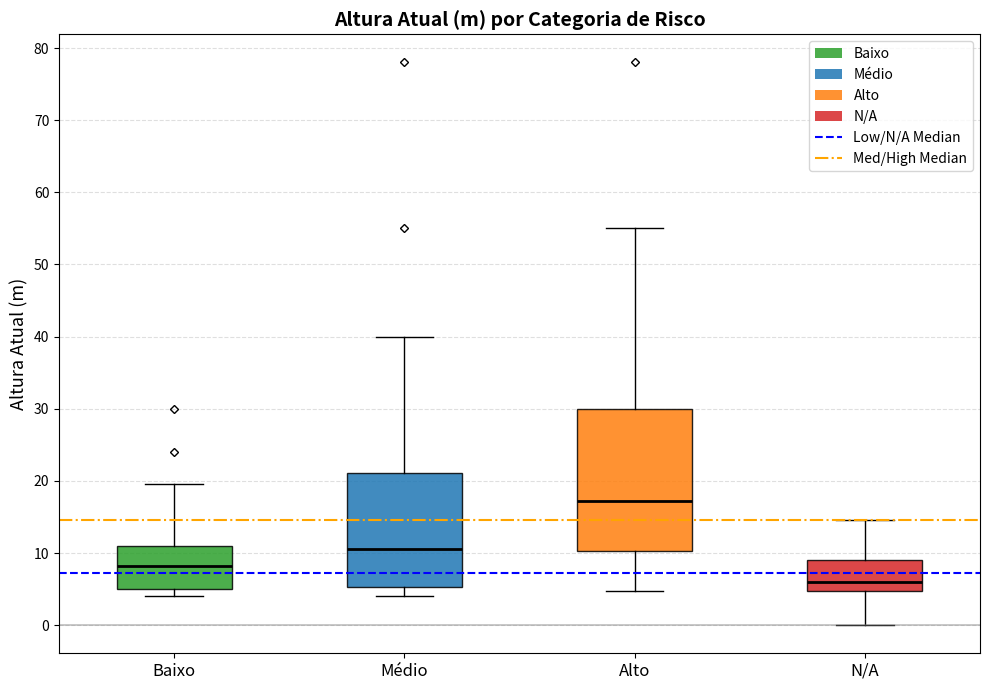

Reading left to right, transcribe this box plot: for each box, give where its median line is, the range the box spans, and where its two whiskers end, as read against the y-axis. The values are not printed on the chart, so give them approximately, as read against the axis.

Baixo: median 8, box 5 to 11, whiskers 4 to 20
Médio: median 11, box 5 to 21, whiskers 4 to 40
Alto: median 17, box 10 to 30, whiskers 5 to 55
N/A: median 6, box 5 to 9, whiskers 0 to 15